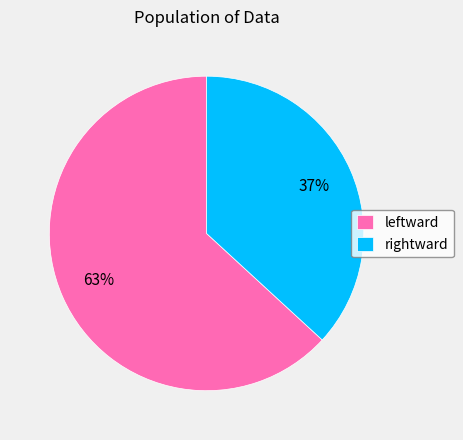

How many slices are in this pie chart?

2